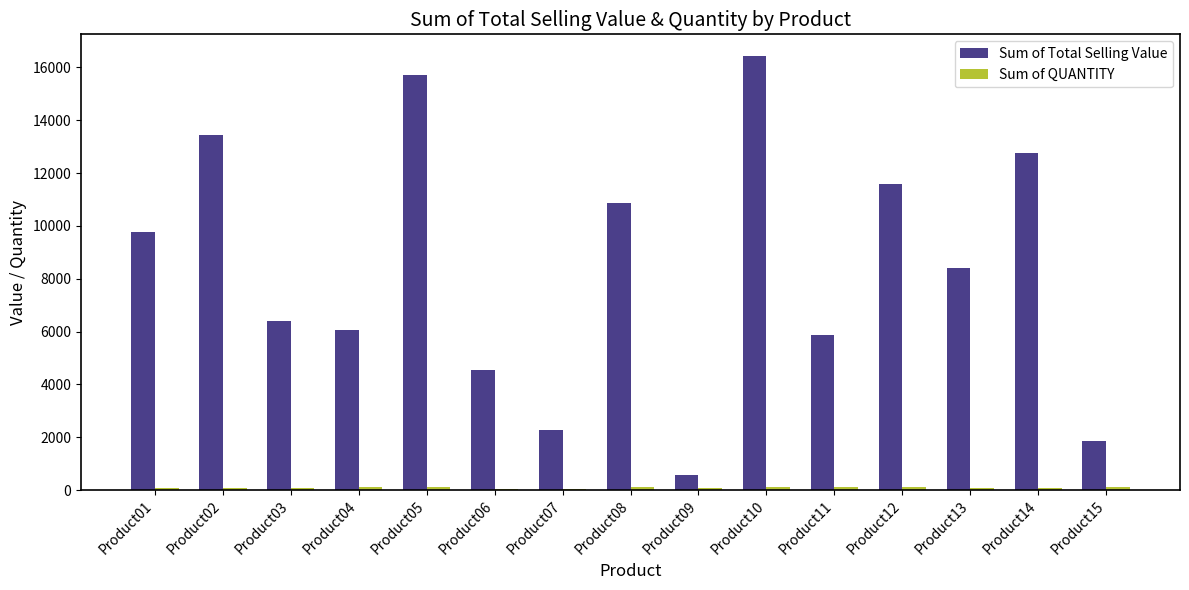

The value of Sum of Total Selling Value at Product09 is 581.6. True or false?

True